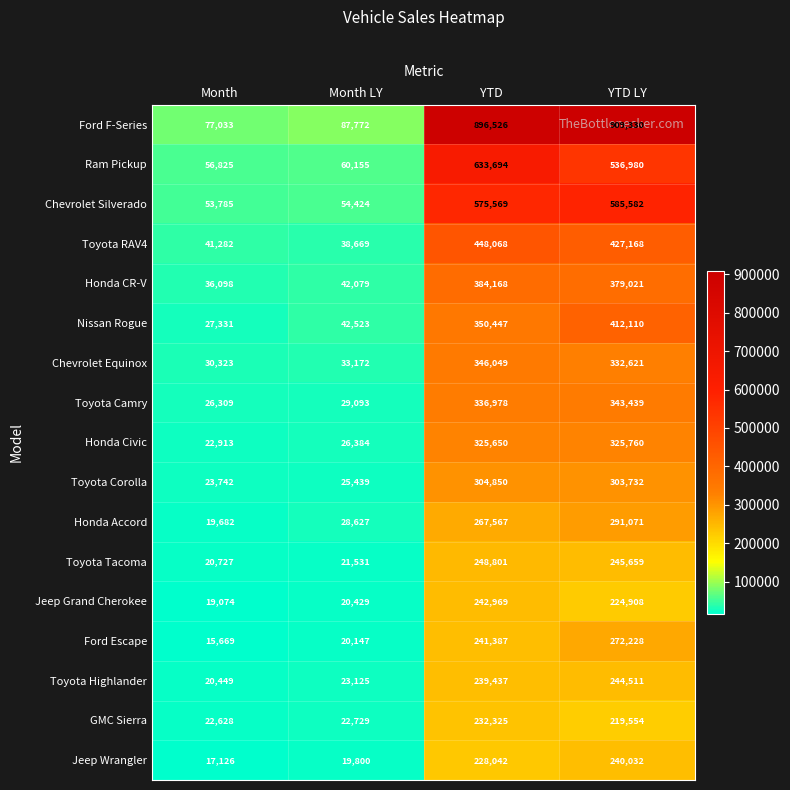

At YTD LY, list the series in order from smallest to largest.

GMC Sierra, Jeep Grand Cherokee, Jeep Wrangler, Toyota Highlander, Toyota Tacoma, Ford Escape, Honda Accord, Toyota Corolla, Honda Civic, Chevrolet Equinox, Toyota Camry, Honda CR-V, Nissan Rogue, Toyota RAV4, Ram Pickup, Chevrolet Silverado, Ford F-Series